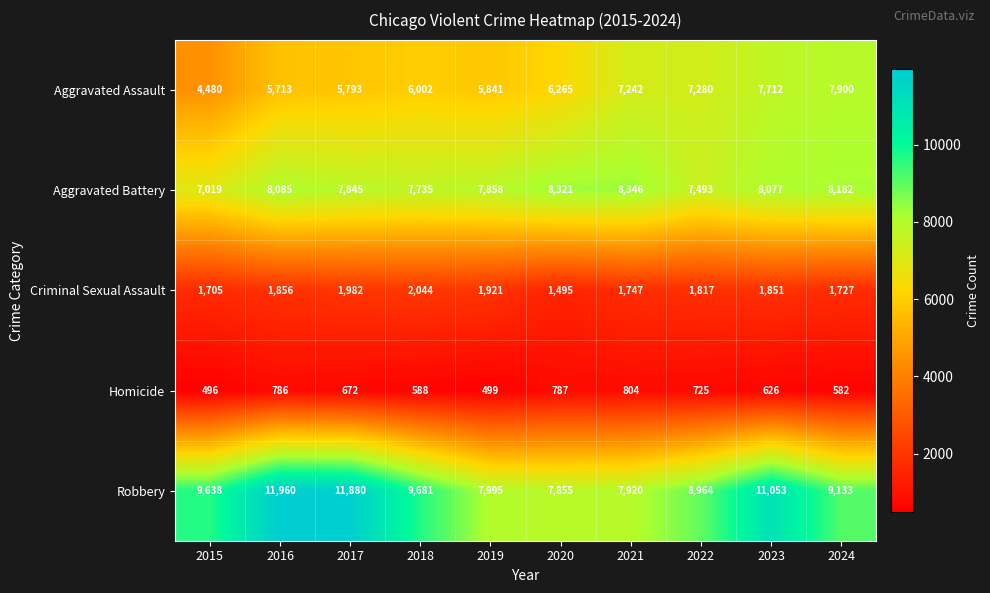

At how many categories does at least one series exceed 1180?

10